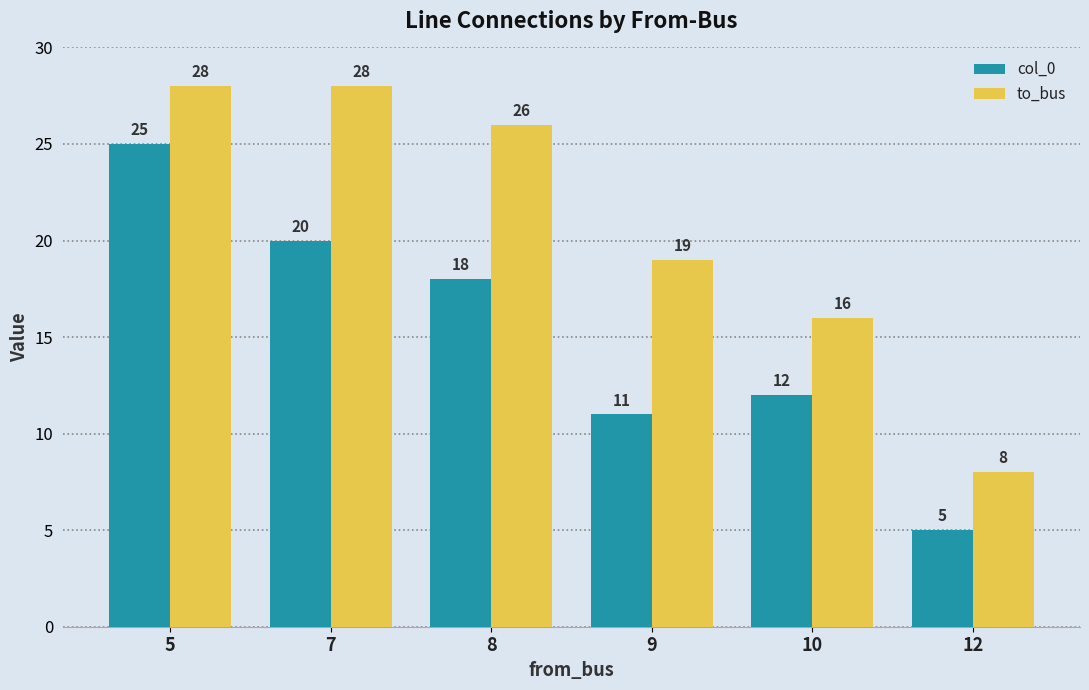

Does the chart contain any negative values?

No